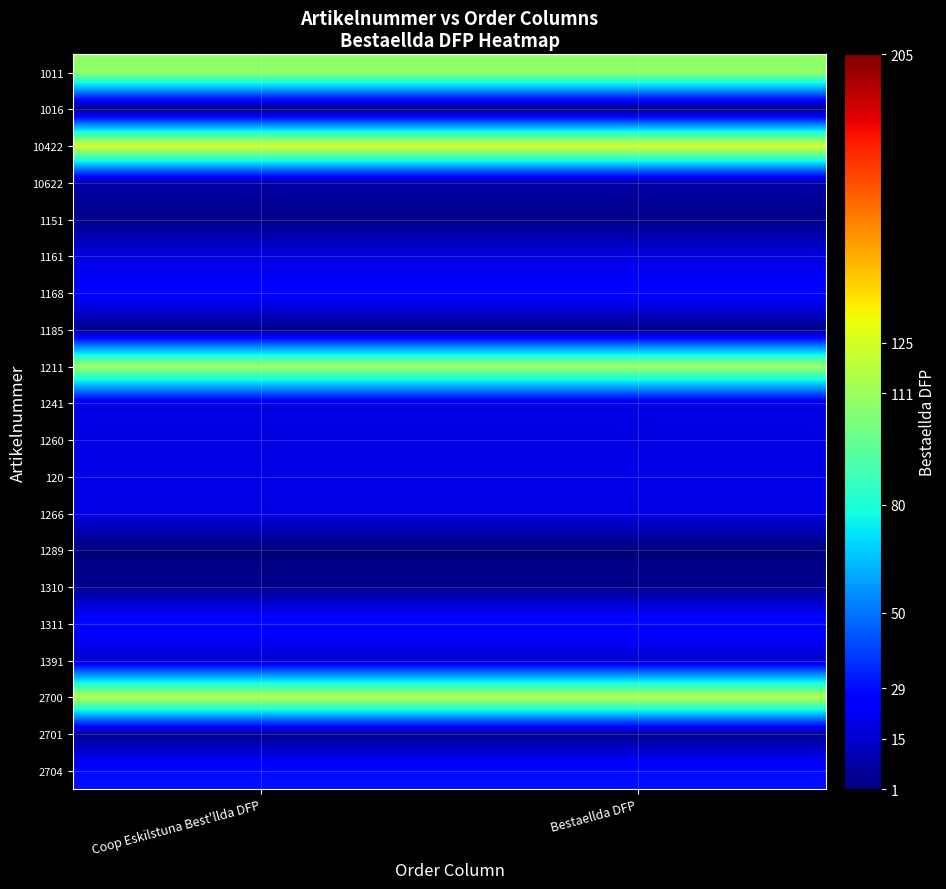

Rank the series by their maximum value, from highest to lowest.

10422, 2700, 1211, 1011, 1311, 2704, 1168, 120, 1241, 1260, 1266, 1161, 1391, 10622, 1310, 2701, 1151, 1185, 1016, 1289